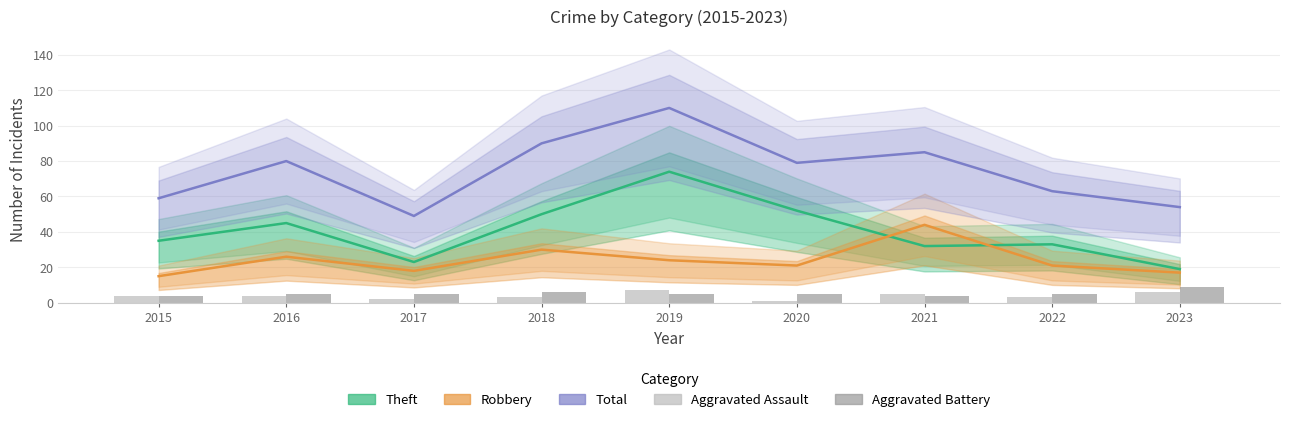

Rank the series at 2018 from highest to lowest value.

Total, Theft, Robbery, Aggravated Battery, Aggravated Assault